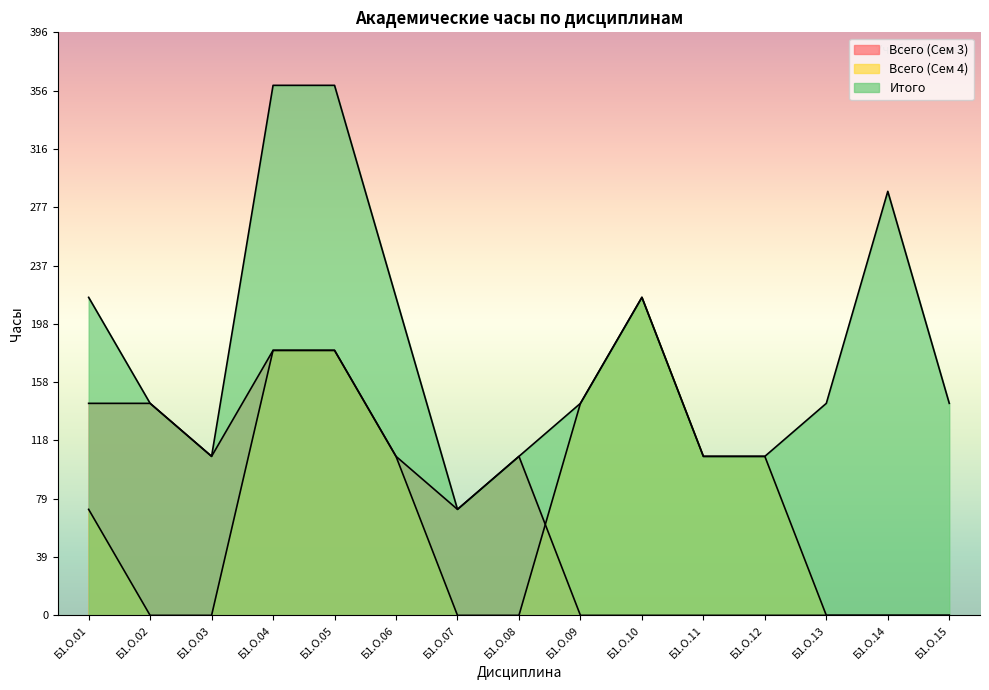

Where do Всего (Сем 3) and Всего (Сем 4) first cross each other?

Б1.О.08 and Б1.О.09